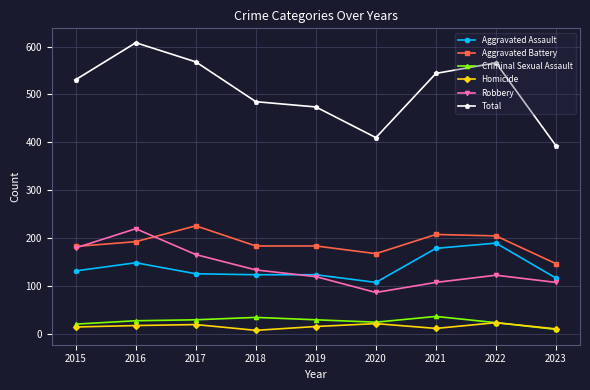

What is the maximum value shown in the chart?

608